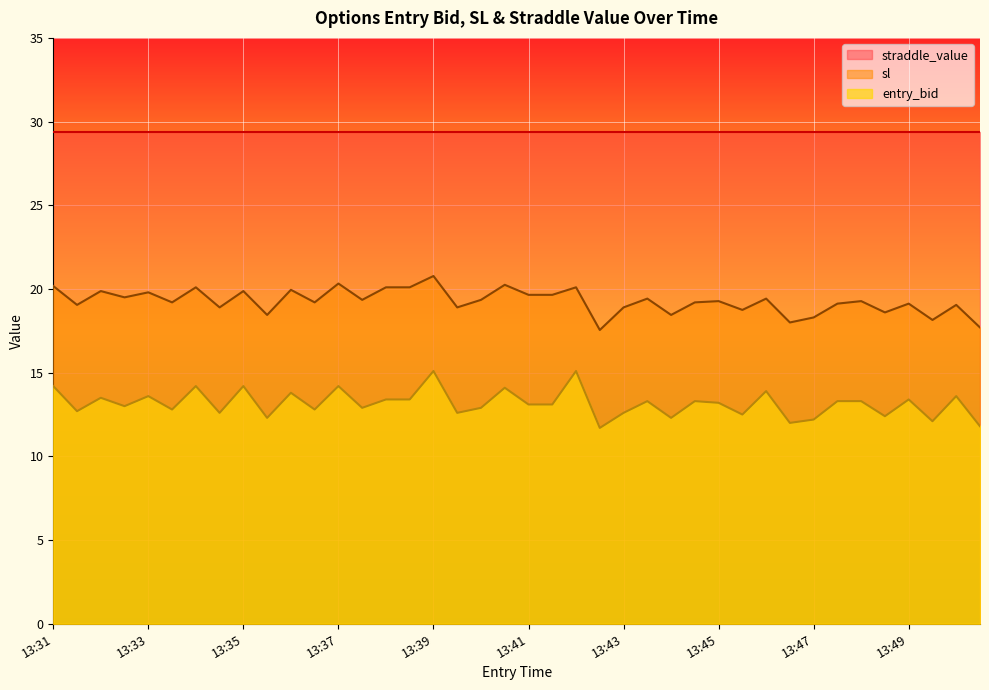

Rank the series by their average value, from highest to lowest.

straddle_value, sl, entry_bid